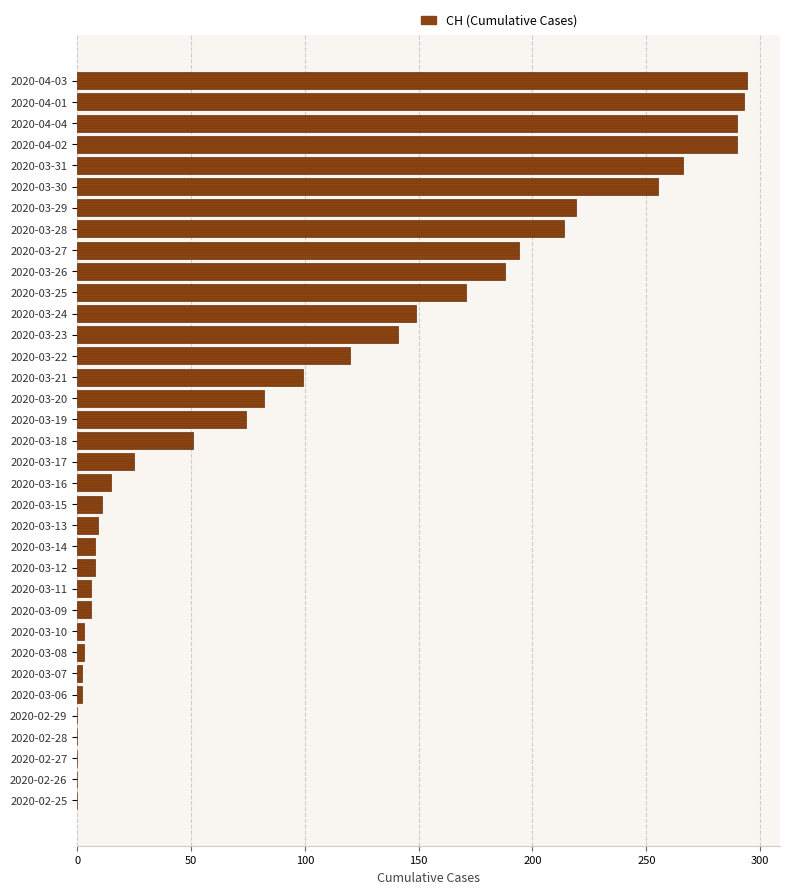

What is the maximum value shown in the chart?

294